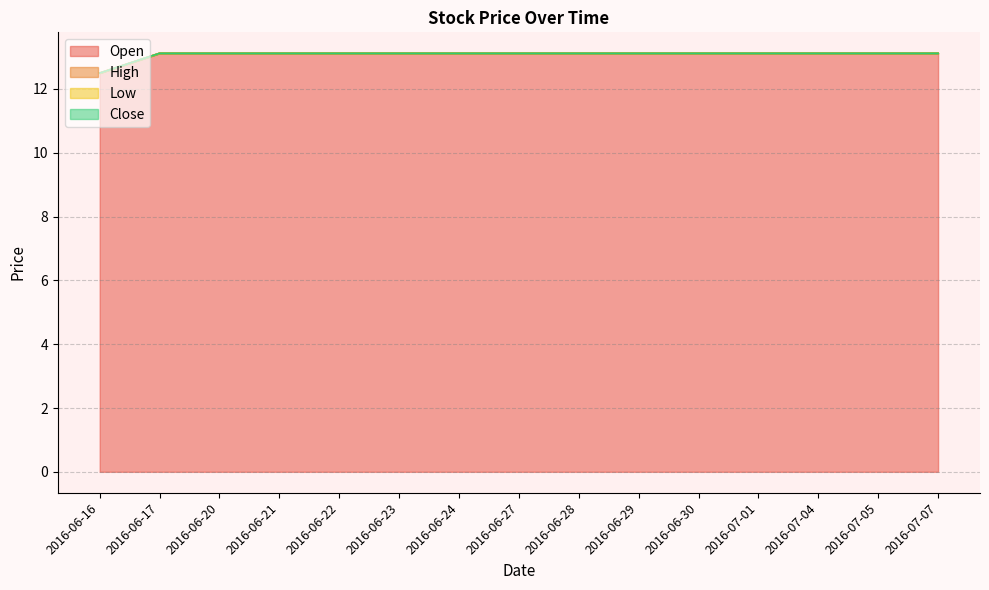

Which series has the largest range (max minus min)?

Open